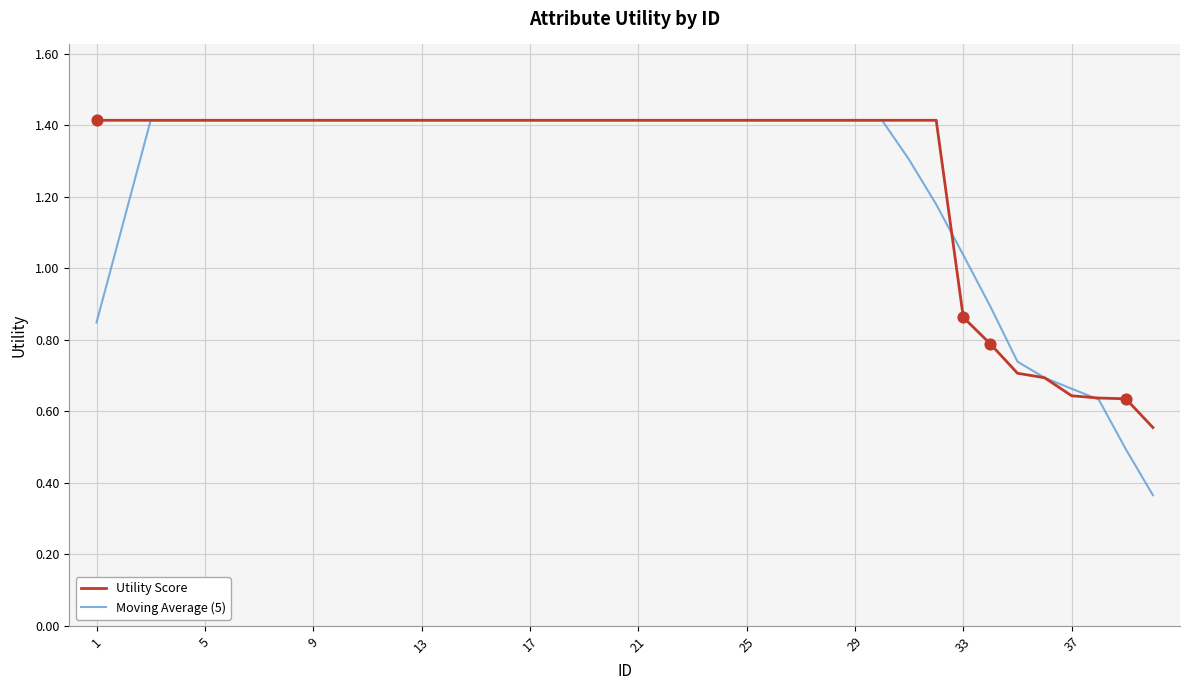

Which series has the widest spread of values?

Moving Average (5)